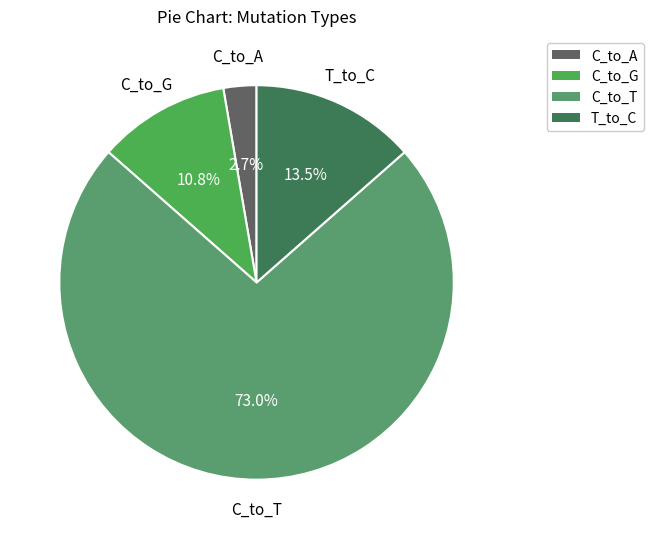

Does any single category account for the majority?

Yes